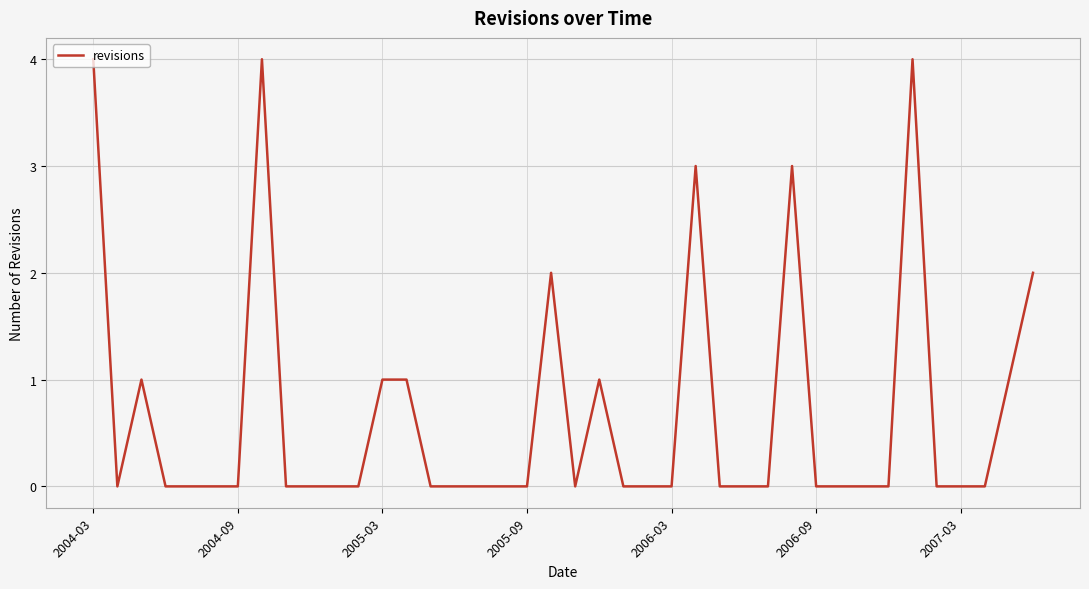

What is the difference between the maximum and minimum values?

4